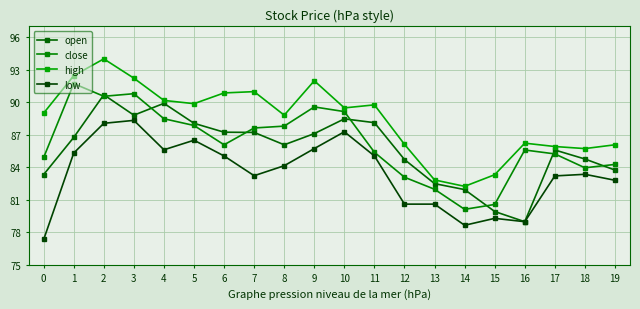

List the labels in order of open value, smallest first.

16, 15, 14, 13, 0, 19, 12, 18, 17, 8, 1, 9, 7, 6, 5, 11, 10, 3, 4, 2